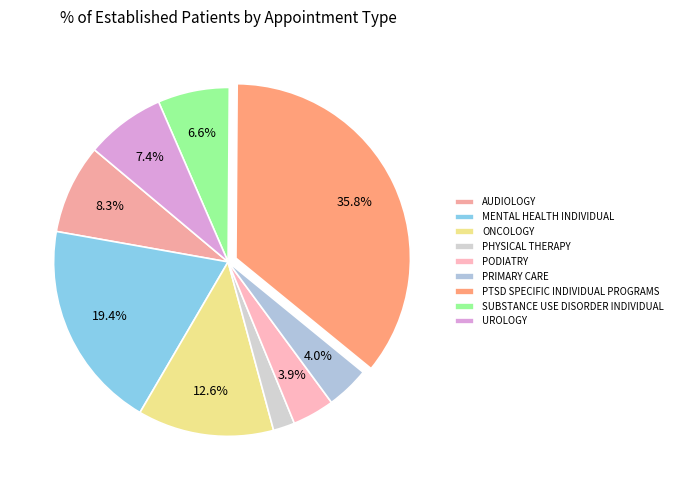

To the nearest percent, what percentage of the pie is PHYSICAL THERAPY?

2%